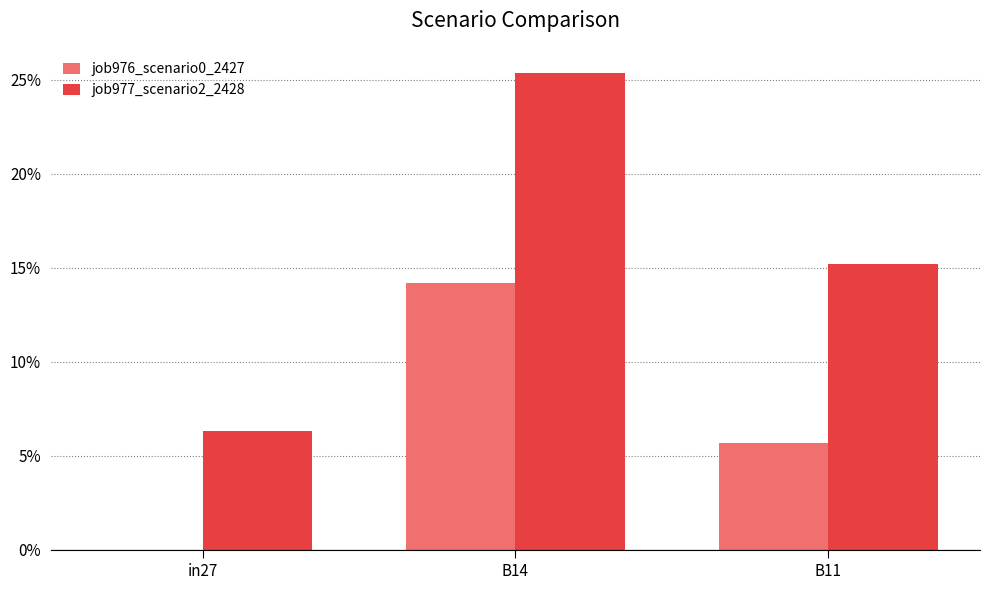

What is the value of the job977_scenario2_2428 bar at the 2nd from the left?

0.3